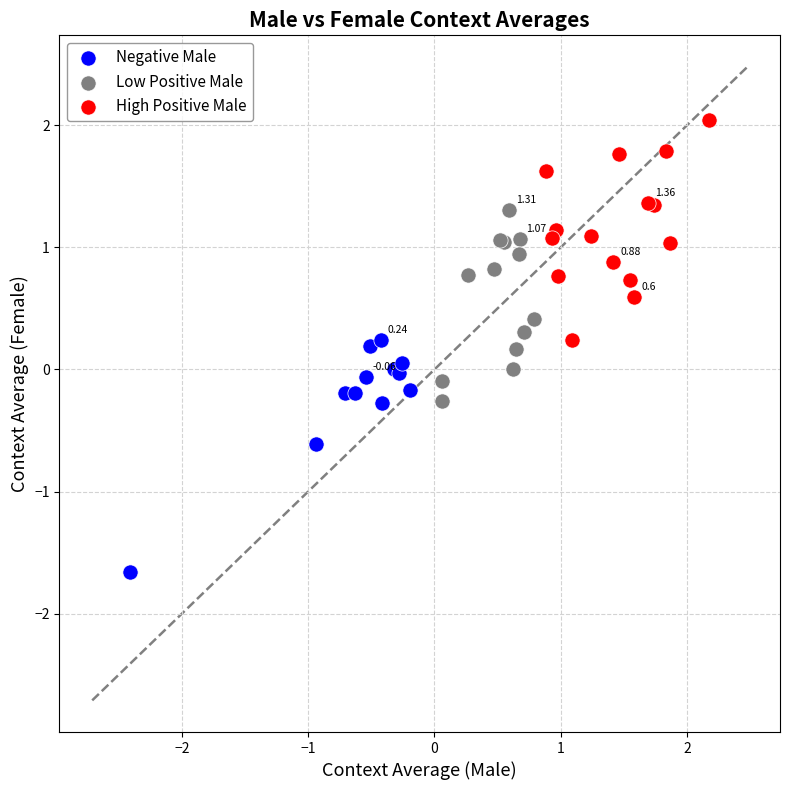

Which series contains the lowest Y value?

Negative Male